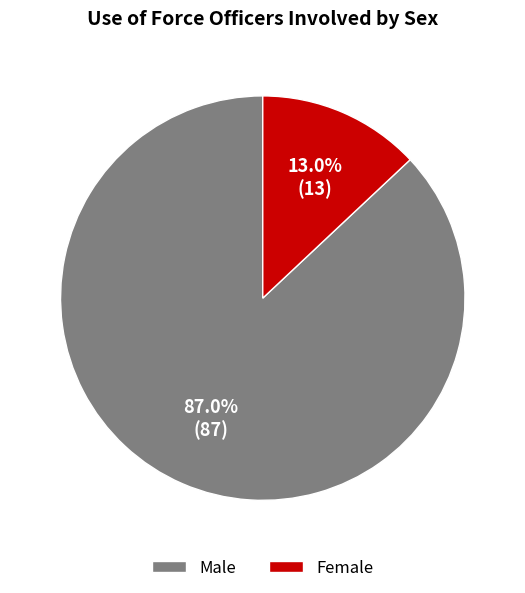

Rank the categories by value from lowest to highest.

Female, Male